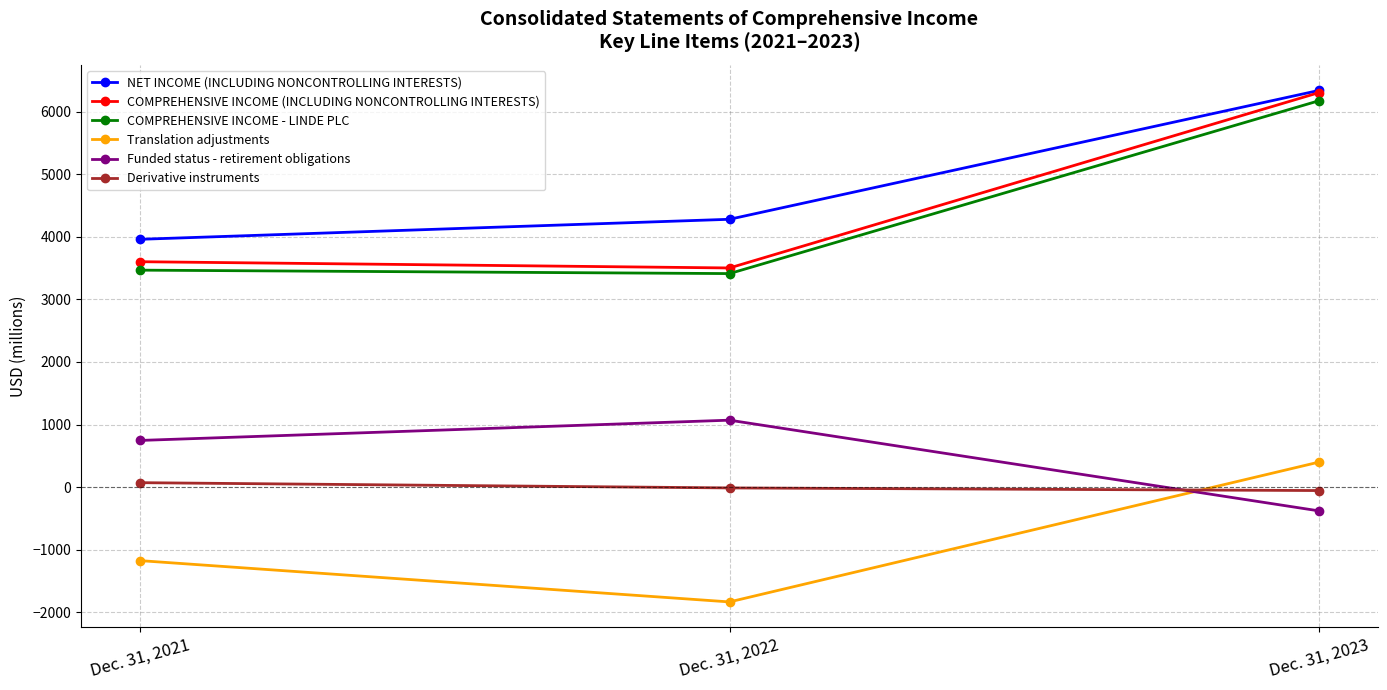

What is the difference between the maximum and minimum values in the Funded status - retirement obligations series?

1450